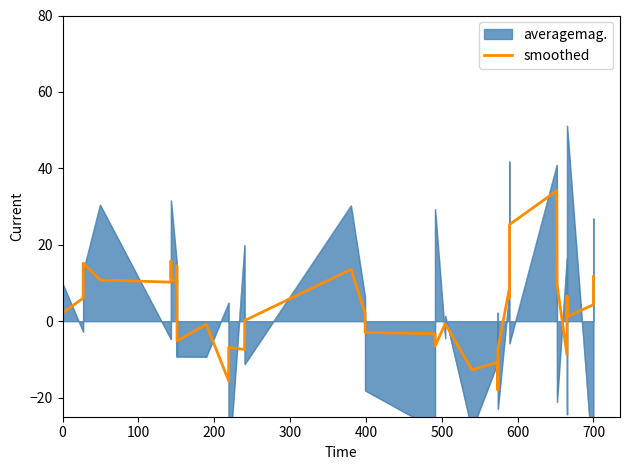

How many points are higher than both their immediate neighbors (excluding endpoints)?

11